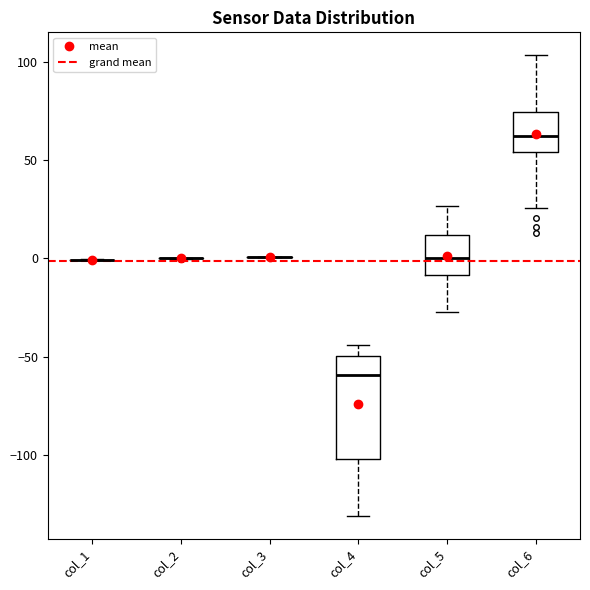

Comparing the boxes themselves (not the whiskers), which one is the tallest?

col_4